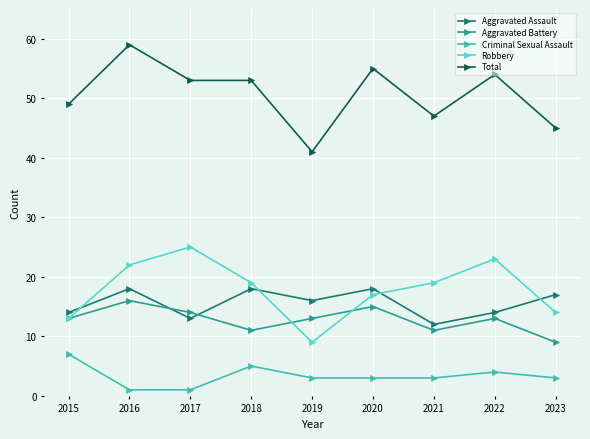

Reading left to right, transcribe all the data shown in this chart.

Aggravated Assault: 2015=14	2016=18	2017=13	2018=18	2019=16	2020=18	2021=12	2022=14	2023=17
Aggravated Battery: 2015=13	2016=16	2017=14	2018=11	2019=13	2020=15	2021=11	2022=13	2023=9
Criminal Sexual Assault: 2015=7	2016=1	2017=1	2018=5	2019=3	2020=3	2021=3	2022=4	2023=3
Robbery: 2015=13	2016=22	2017=25	2018=19	2019=9	2020=17	2021=19	2022=23	2023=14
Total: 2015=49	2016=59	2017=53	2018=53	2019=41	2020=55	2021=47	2022=54	2023=45